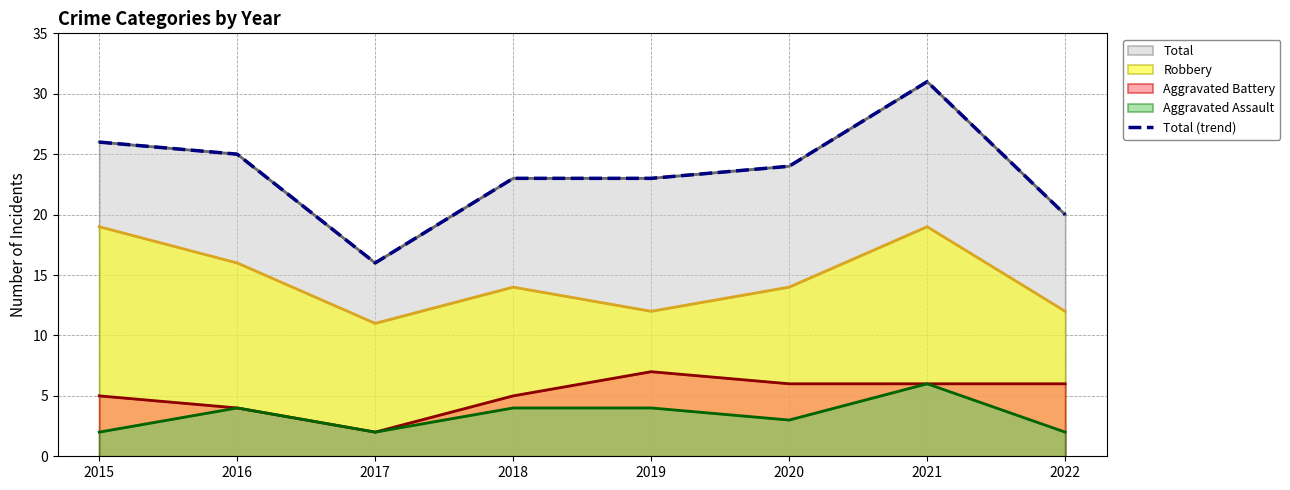

How many lines are shown in the chart?

1